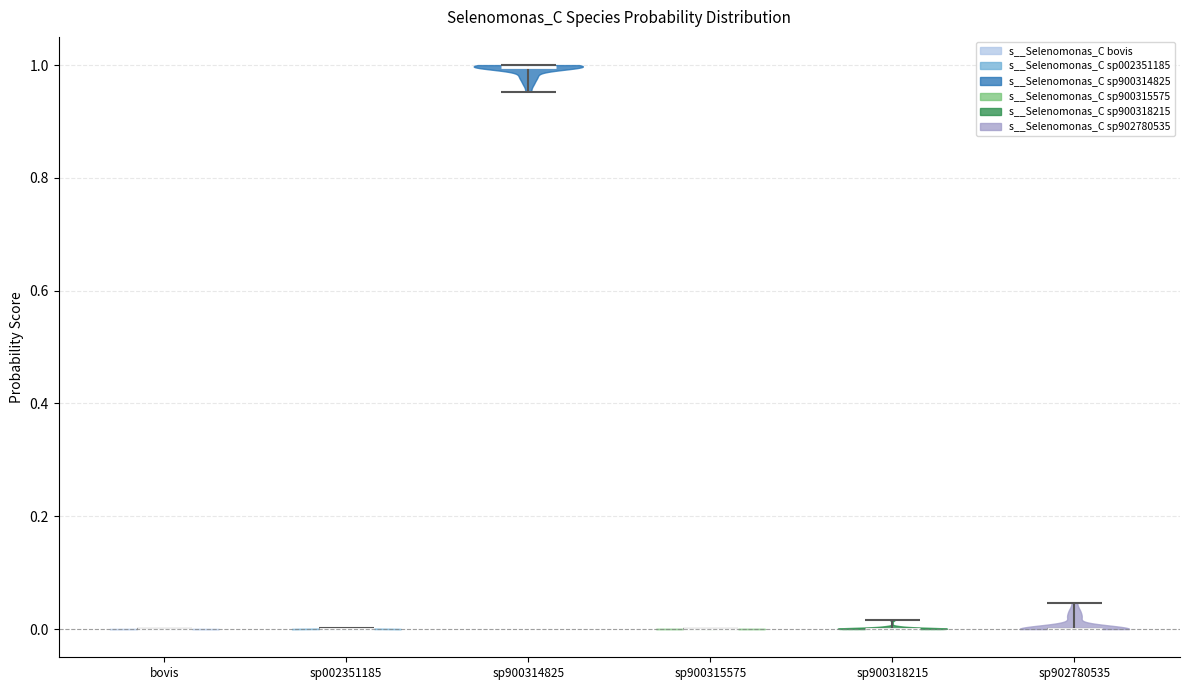

Reading left to right, read every violin against the y-axis: where its median line is, and the lowest and highest points it reaches. The values are not printed on the chart, so give them approximately, as read against the axis.

bovis: median line 0.00, lowest point 0.00, highest point 0.00
sp002351185: median line 0.00, lowest point 0.00, highest point 0.00
sp900314825: median line 1.00, lowest point 0.96, highest point 1.00
sp900315575: median line 0.00, lowest point 0.00, highest point 0.00
sp900318215: median line 0.00, lowest point 0.00, highest point 0.02
sp902780535: median line 0.00, lowest point 0.00, highest point 0.04